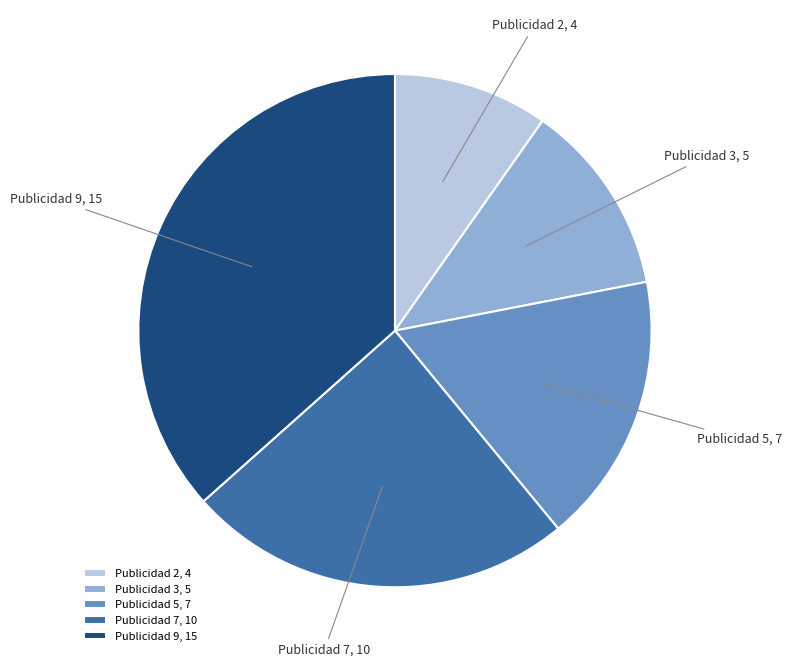

Do Publicidad 5 and Publicidad 9 together represent more than half of the pie?

Yes